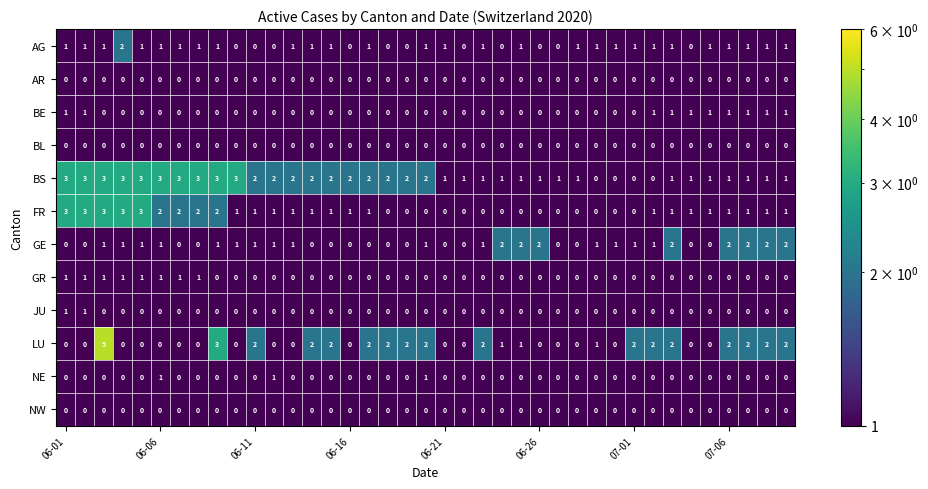

Count the FR values in the range 0 to 1.

30